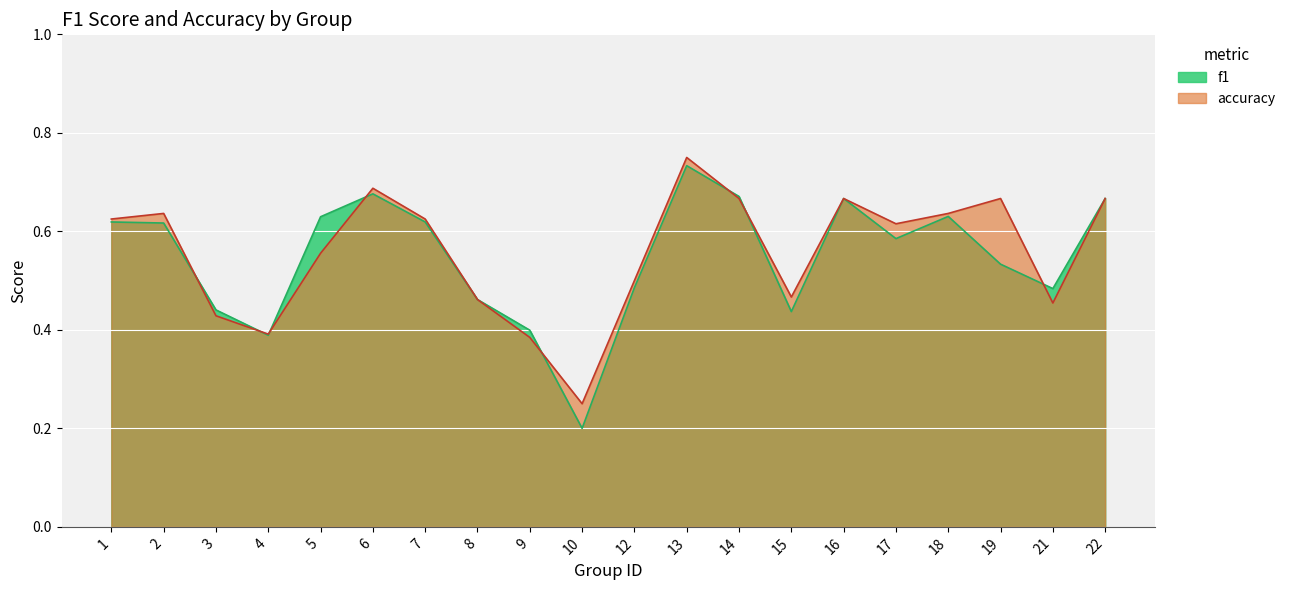

Is it true that f1 equals 1.0 at 14?

False